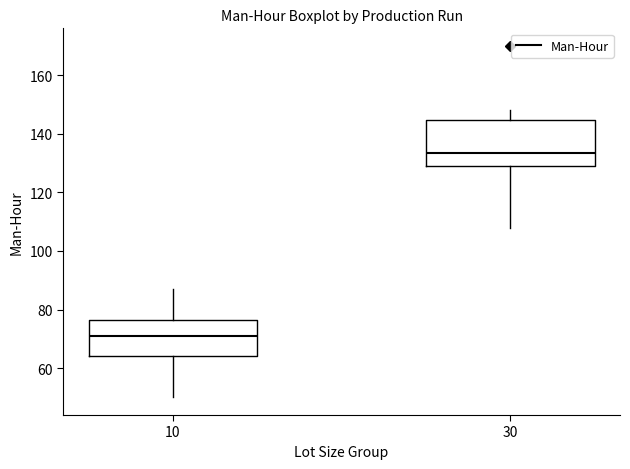

Which box has the lowest median line?

10